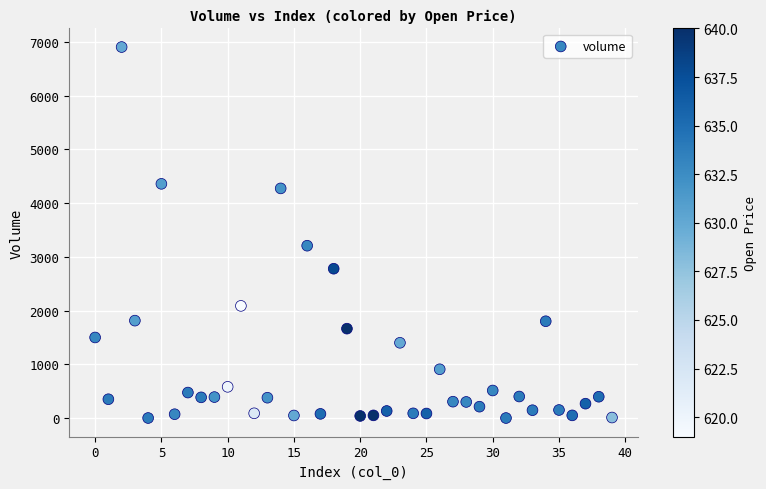

What is the range of Y values (max minus min)?

6904.7